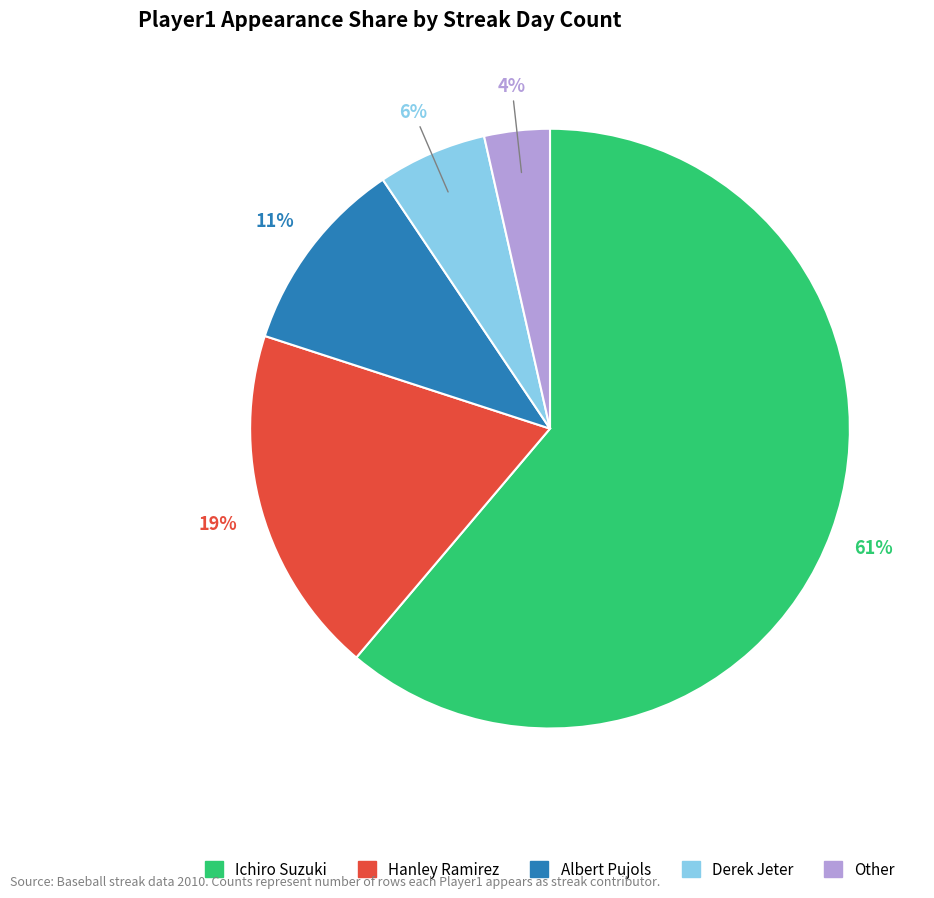

Rank the categories by value from highest to lowest.

Ichiro Suzuki, Hanley Ramirez, Albert Pujols, Derek Jeter, Other